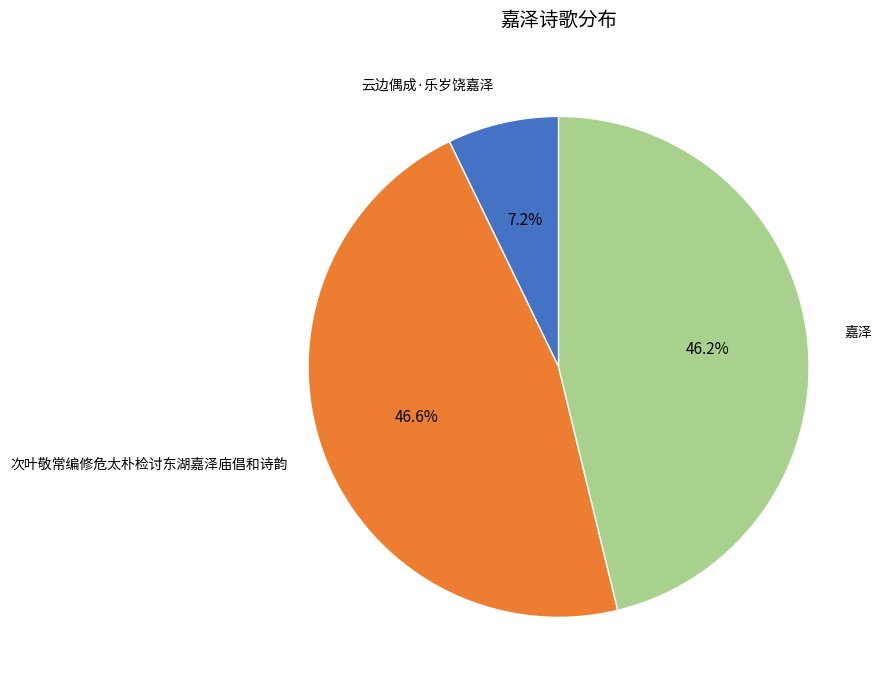

Is there any slice that represents more than half of the pie?

No